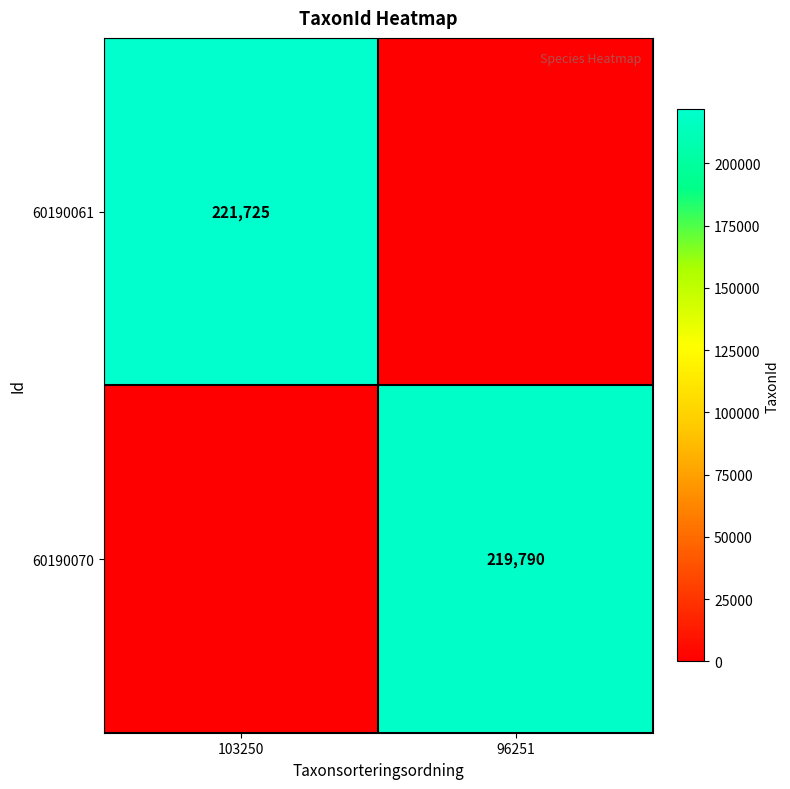

True or false: 60190061 has a value of 221725 at 103250.

True